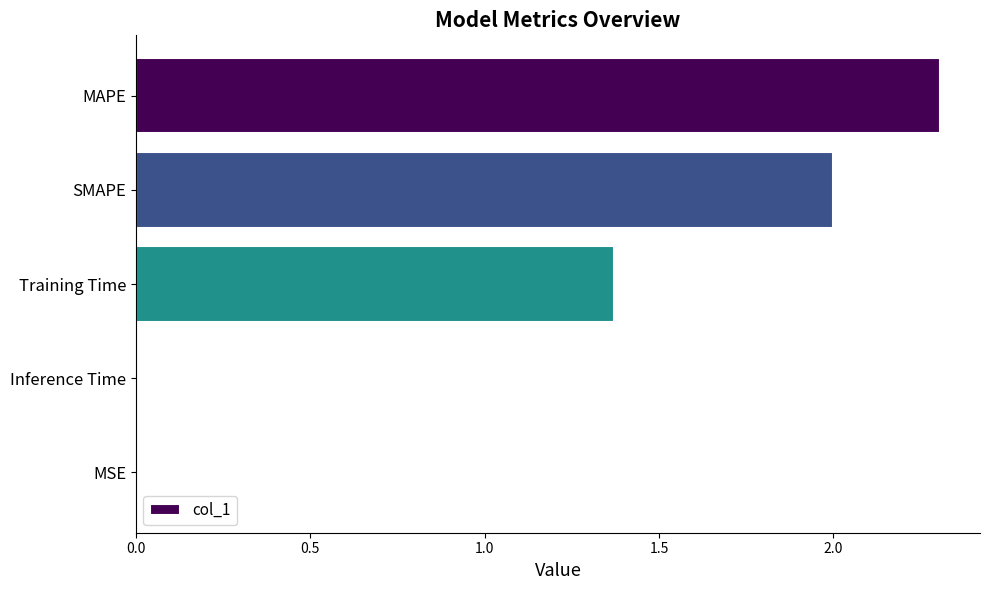

What is the change in value from MAPE to Training Time?

-0.9